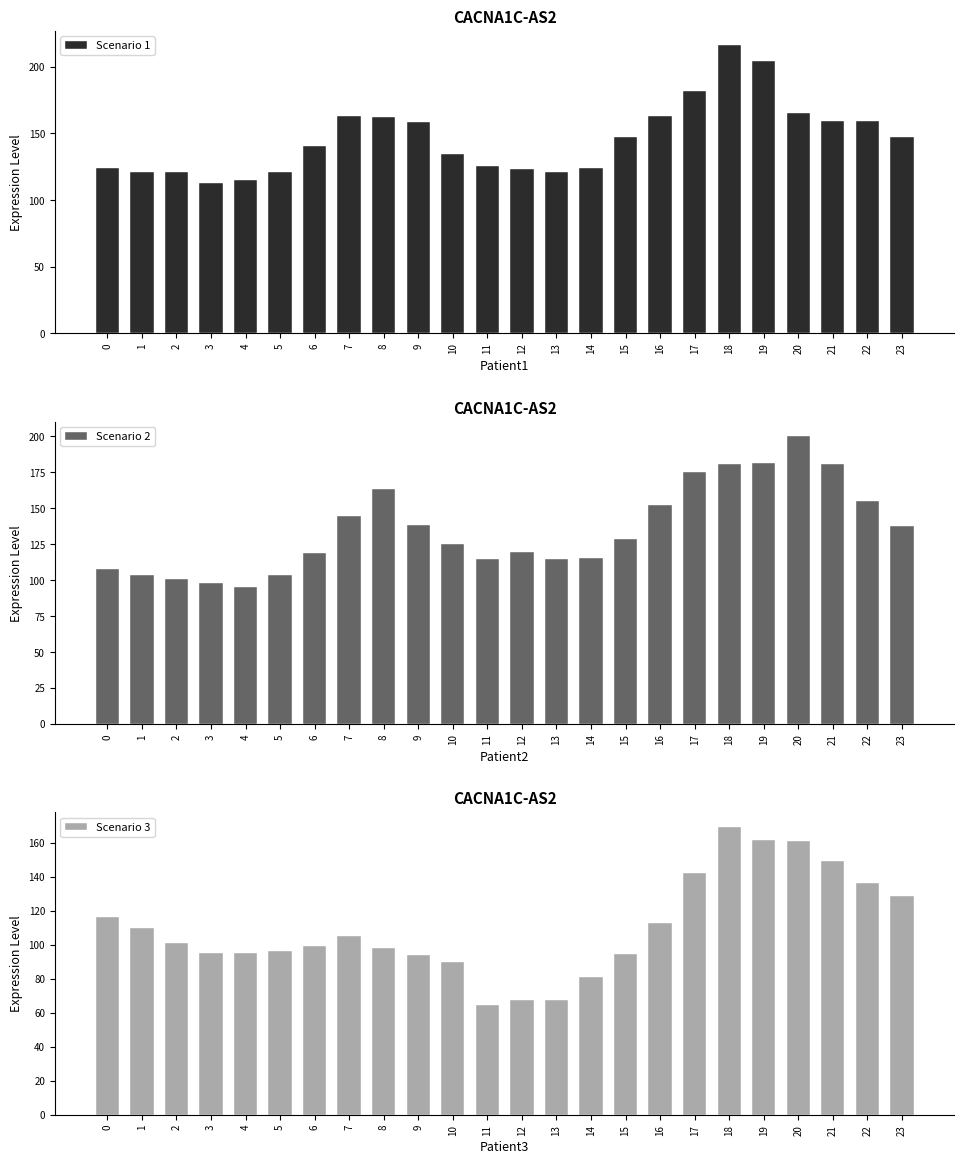

True or false: Scenario 2 has a value of 257.6 at 21.

False